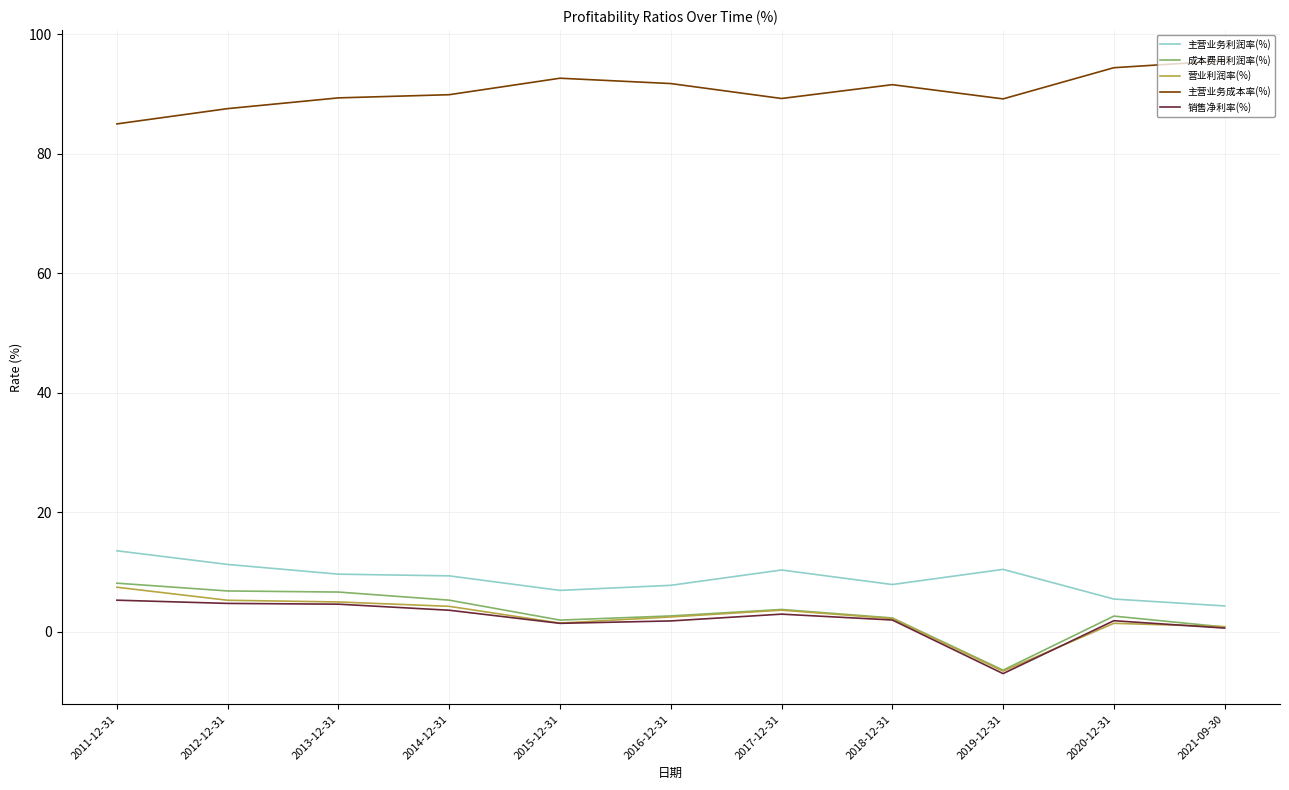

What is the sum of the 成本费用利润率(%) values at 2013-12-31 and 2020-12-31?

9.2